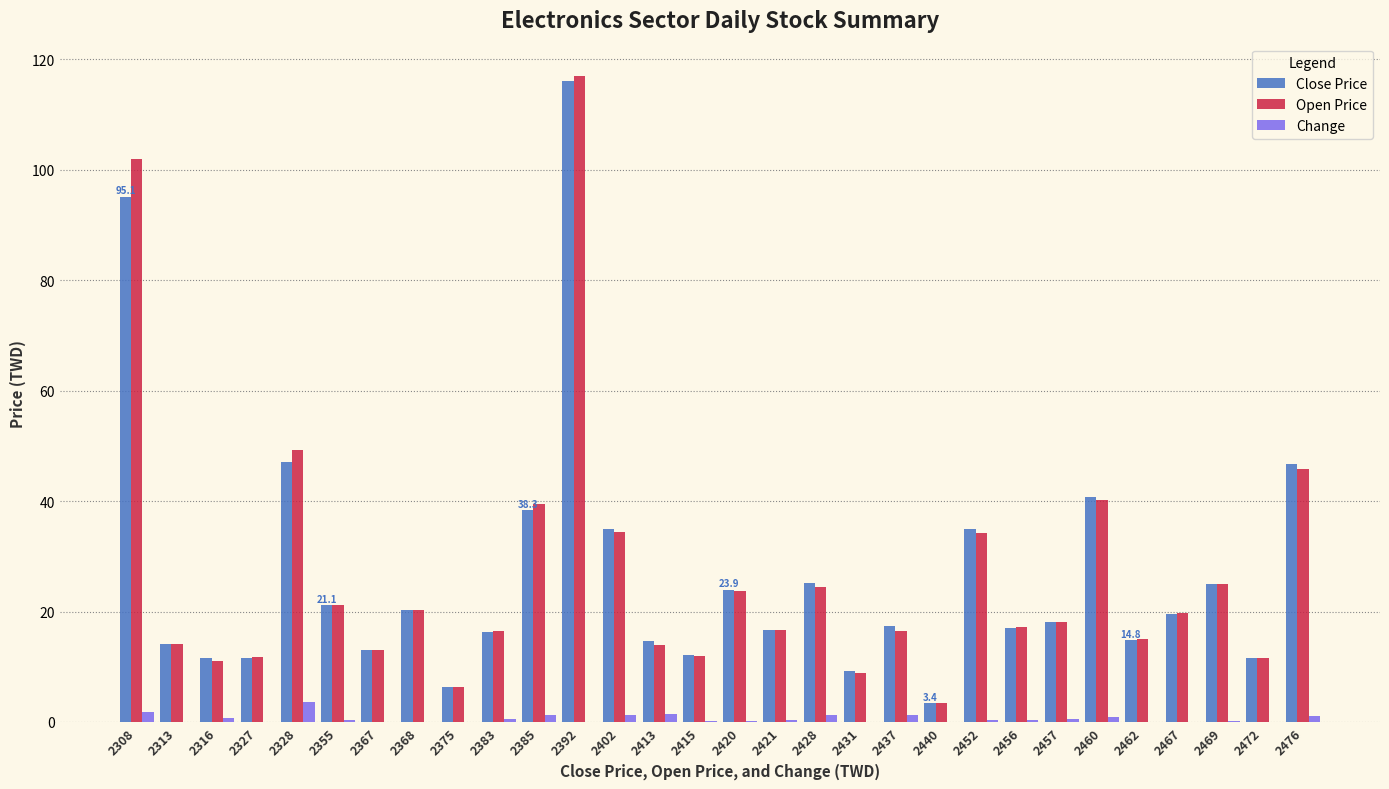

The value of Close Price at 2355 is 30.2. True or false?

False